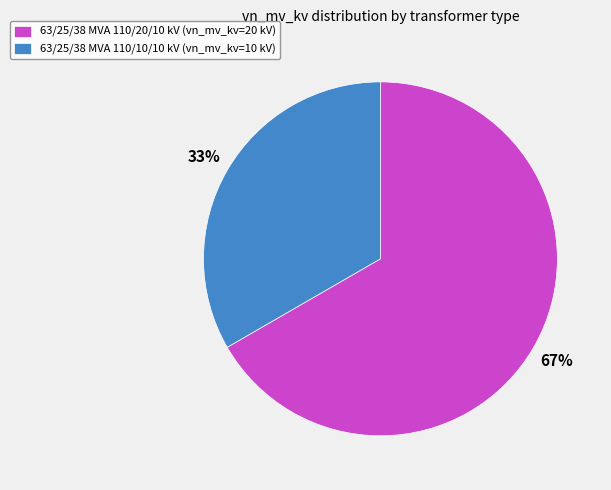

How many slices are in this pie chart?

2